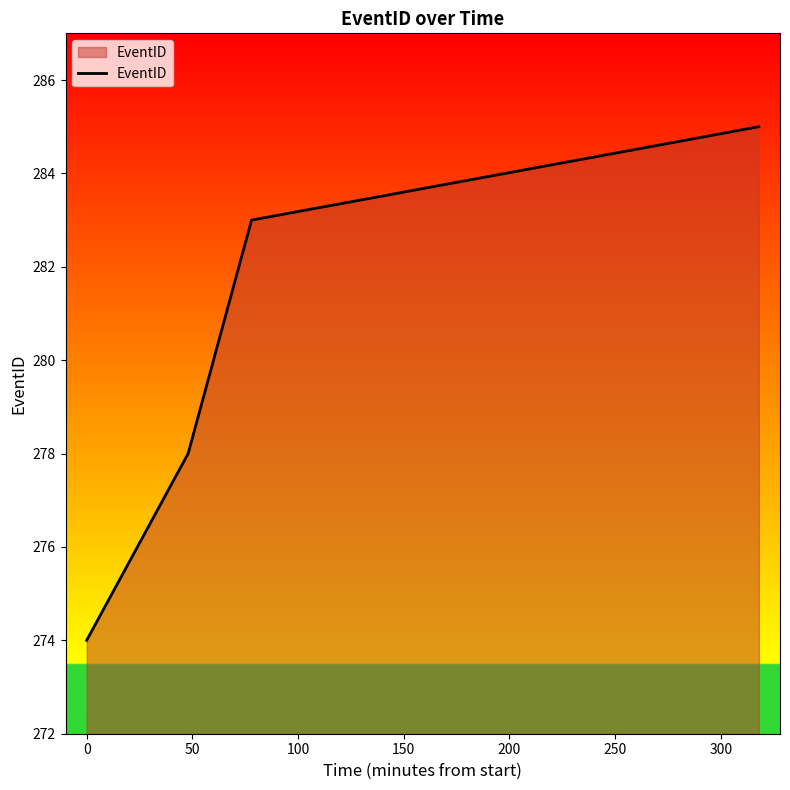

What is the average value?

280